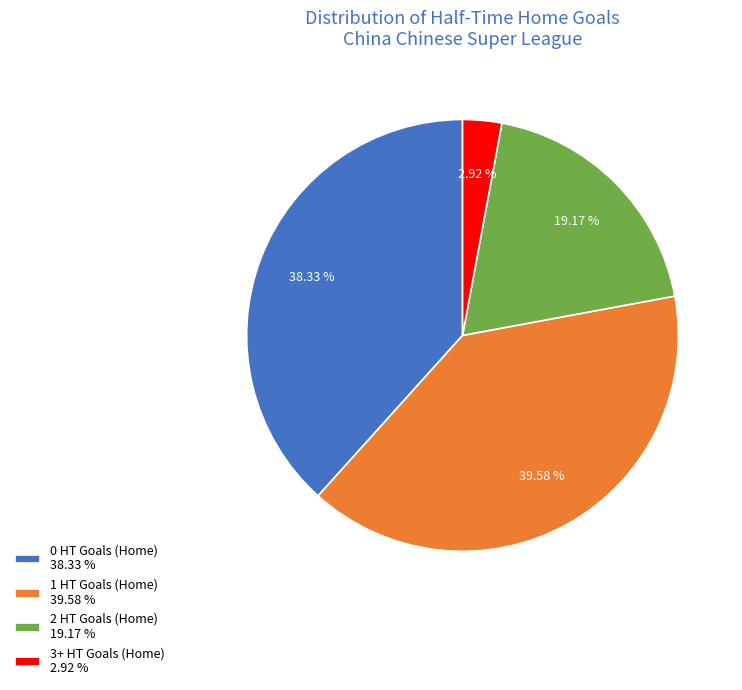

Which has a higher value, 1 HT Goals (Home) 39.58 % or 3+ HT Goals (Home) 2.92 %?

1 HT Goals (Home) 39.58 %